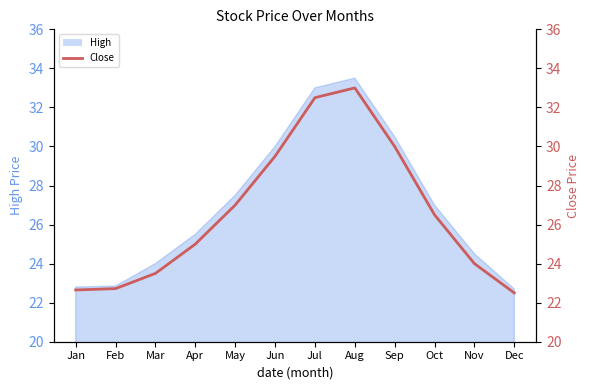

Which category has the highest value across all series?

Aug